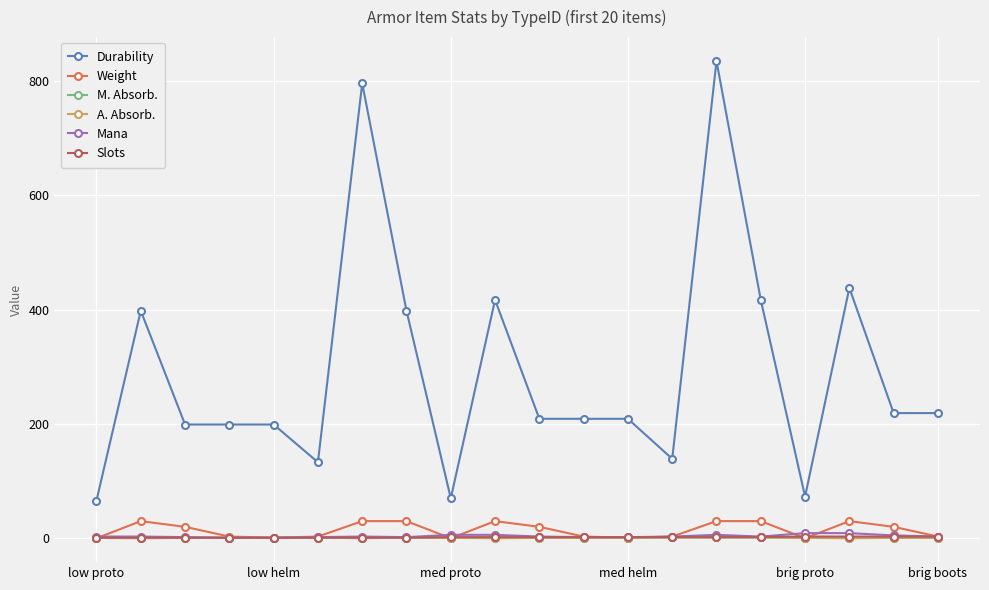

Which series has the largest range (max minus min)?

Durability